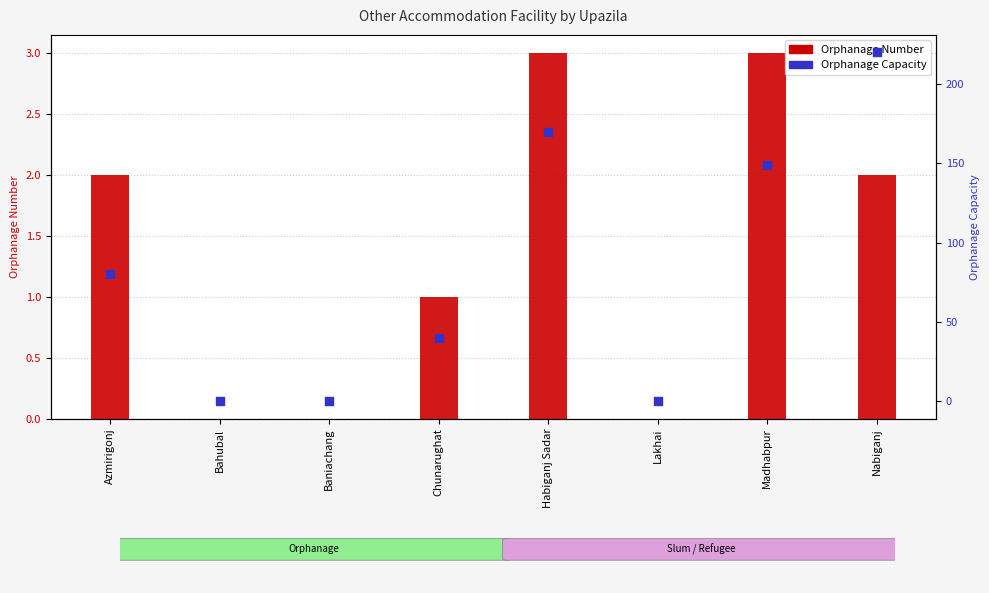

Is the value of Orphanage Number at Habiganj Sadar greater than the value of Orphanage Capacity at Habiganj Sadar?

No